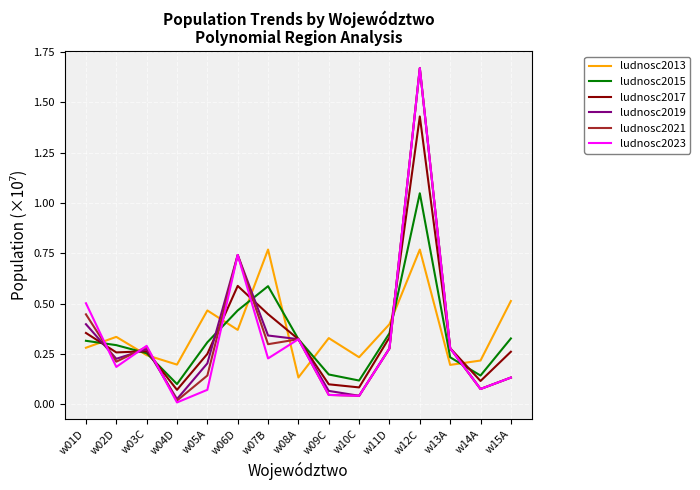

Is it true that ludnosc2019 equals 0.1 at w10C?

False